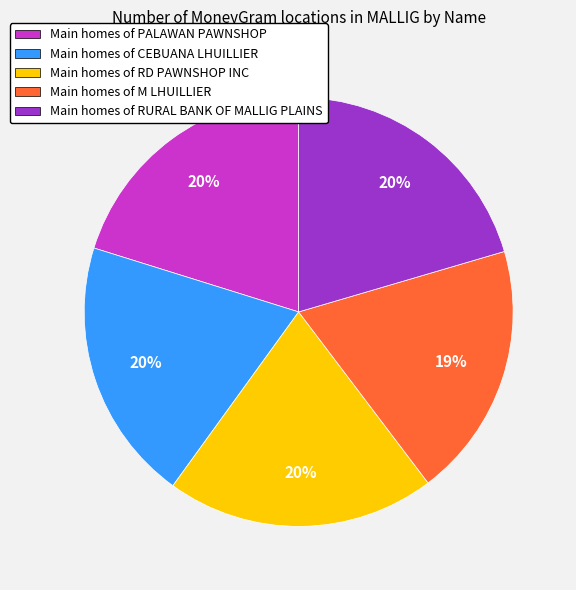

Is there any slice that represents more than half of the pie?

No